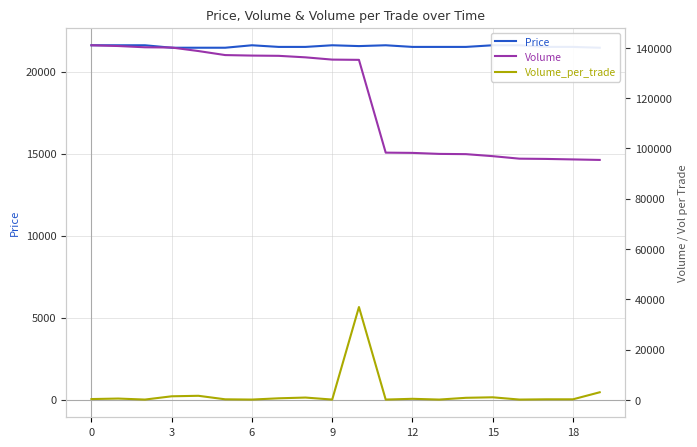

Which series ends up on top after the final intersection of Price and Volume_per_trade?

Price